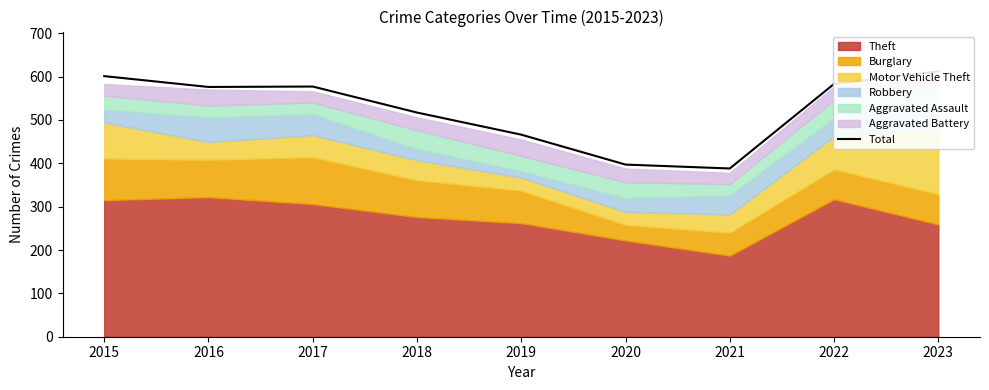

Reading left to right, extract all data points from this chart.

2015=601	2016=576	2017=577	2018=517	2019=466	2020=397	2021=388	2022=583	2023=612